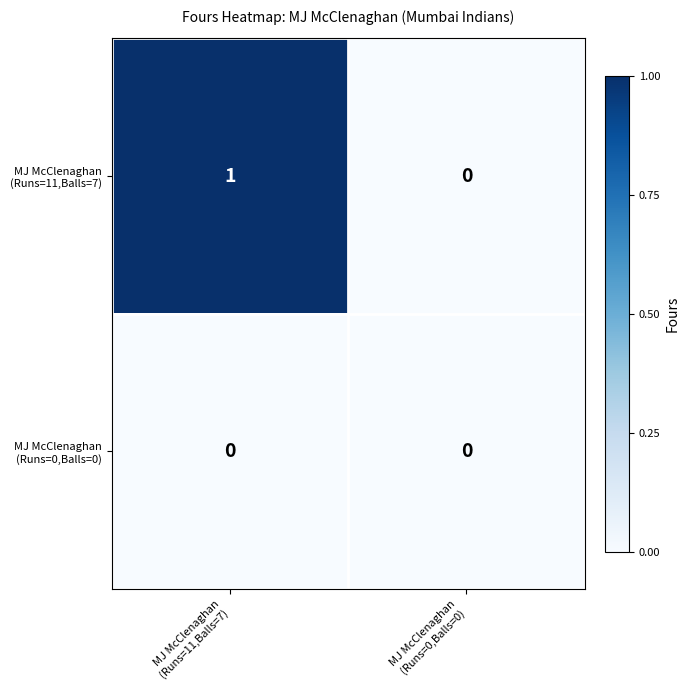

Count the number of categories in the chart.

2